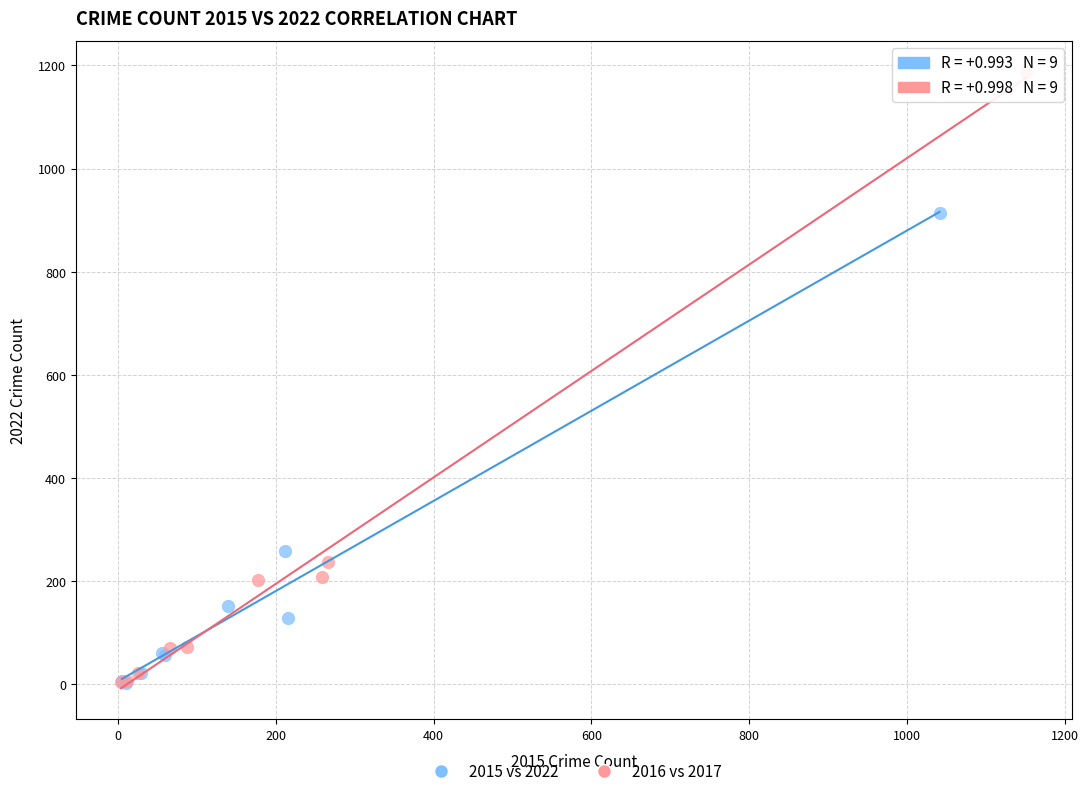

Which series contains the highest Y value?

2016 vs 2017